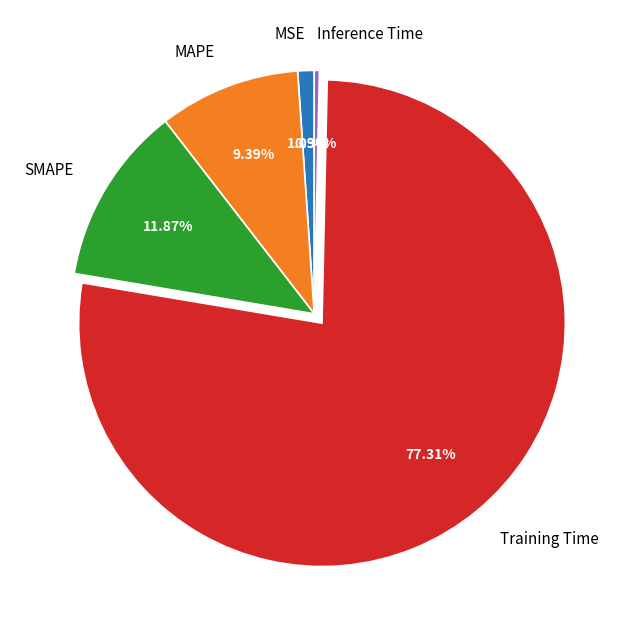

Rank the categories by value from lowest to highest.

Inference Time, MSE, MAPE, SMAPE, Training Time